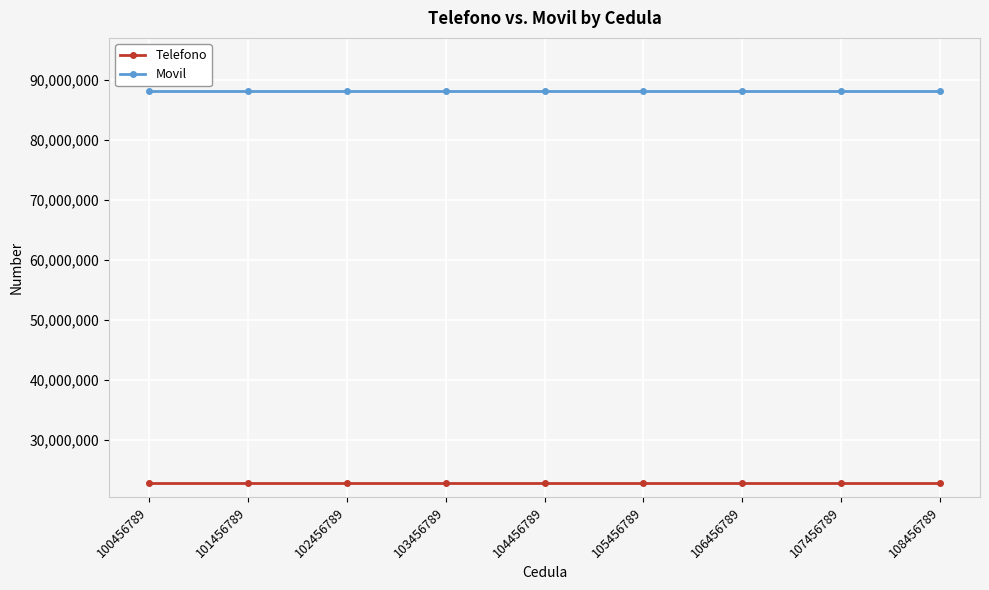

True or false: Movil and Telefono intersect in this chart.

False